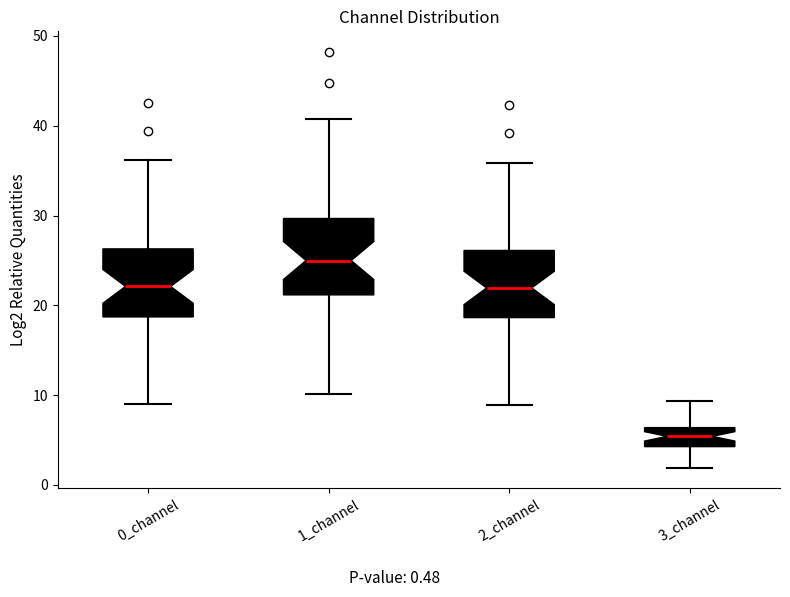

Reading left to right, read every box against the y-axis: the position of its median line, the range the box covers, and the ends of its whiskers. The values are not printed on the chart, so give them approximately, as read against the axis.

0_channel: median 22, box 19 to 26, whiskers 9 to 36
1_channel: median 25, box 21 to 30, whiskers 10 to 41
2_channel: median 22, box 19 to 26, whiskers 9 to 36
3_channel: median 5, box 4 to 6, whiskers 2 to 9